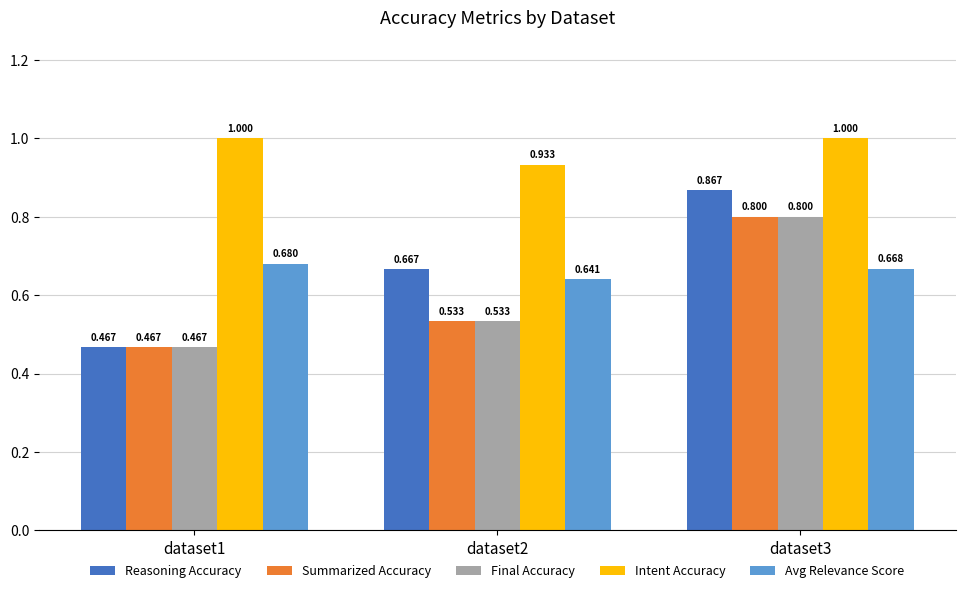

Which series has the largest total across all categories?

Intent Accuracy